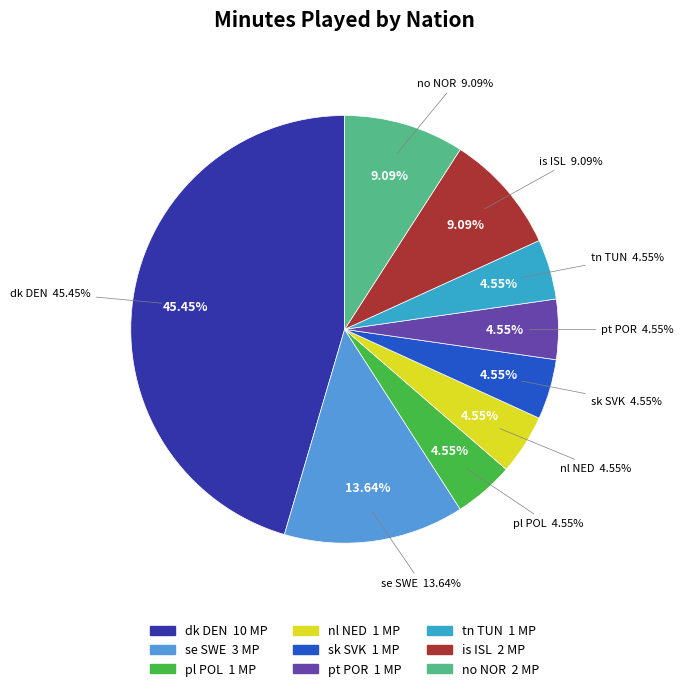

Combined, what portion of the pie is no NOR and pt POR?

13.6%